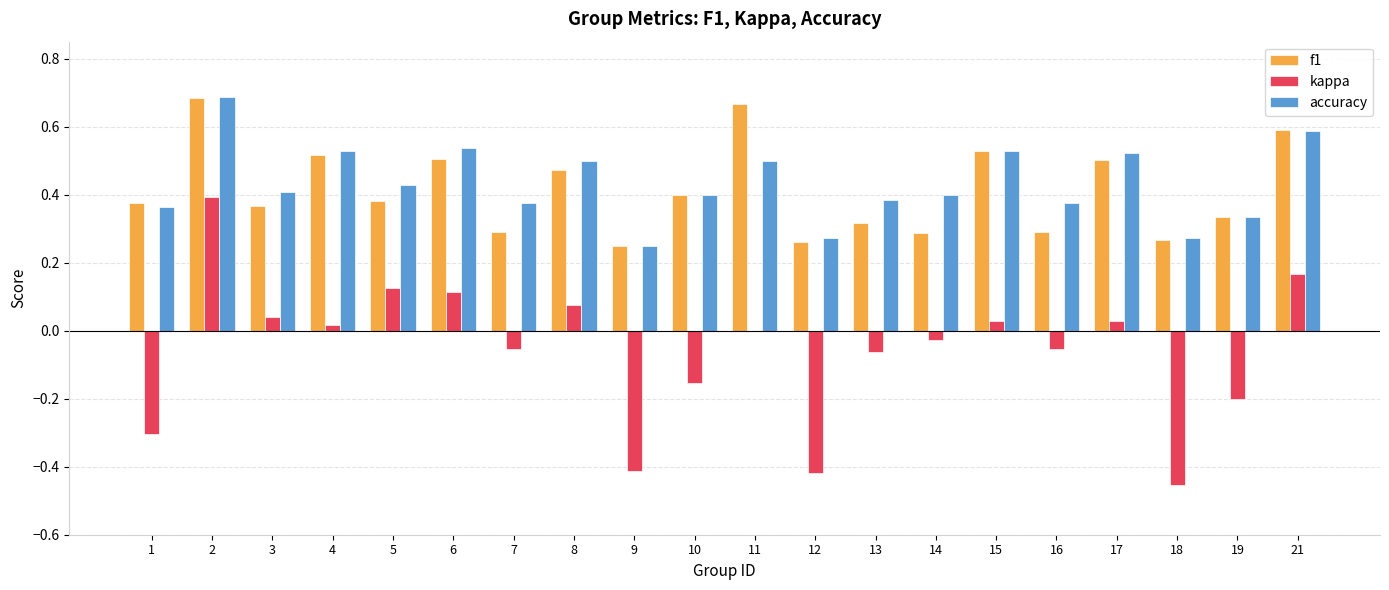

Between 11 and 12, which series saw the biggest shift?

kappa